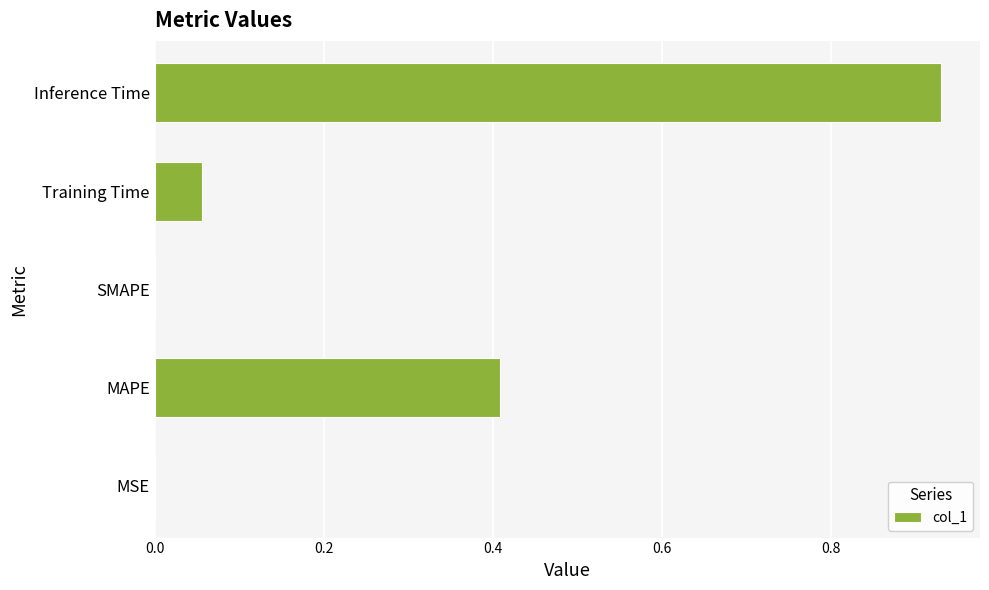

What is the average value?

0.3